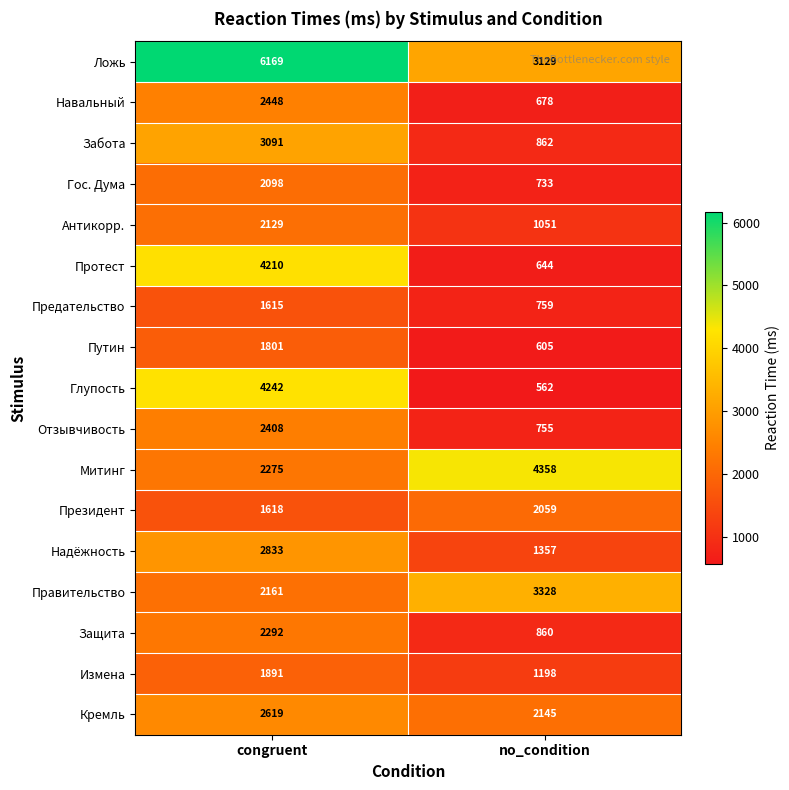

What is the average value of the Отзывчивость series?

1582